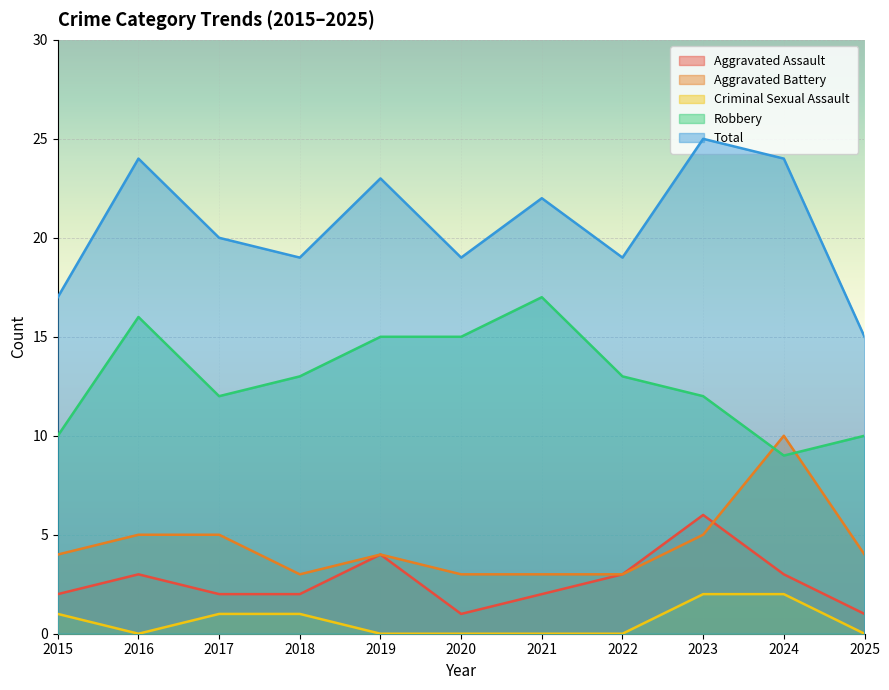

At which label is Aggravated Battery closest to 6?

2016